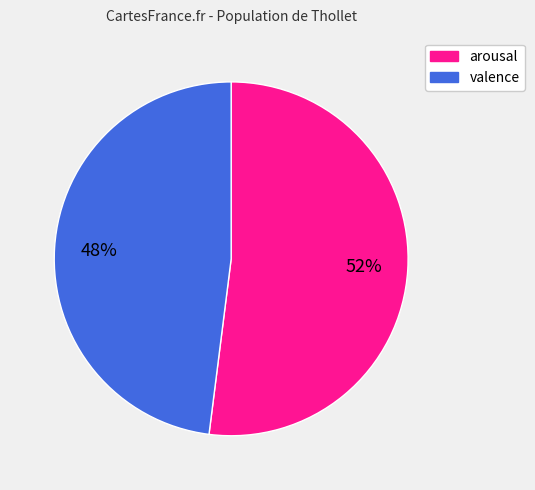

To the nearest percent, what is the average slice percentage?

50%